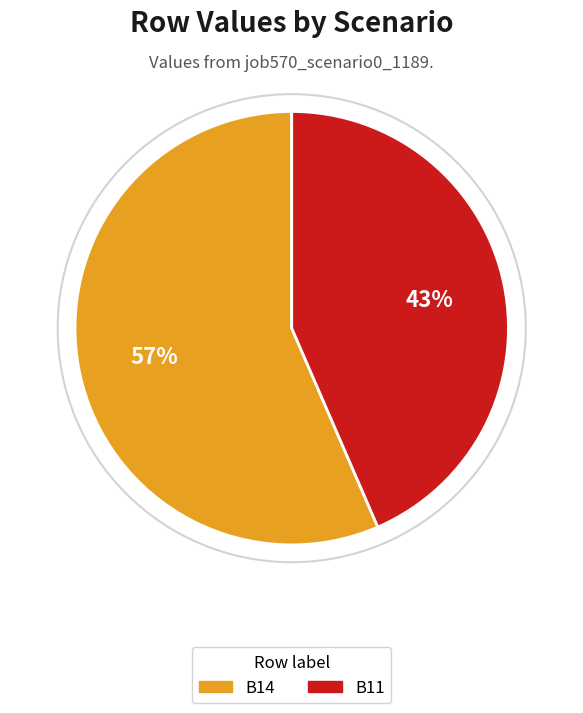

To the nearest percent, what is the average slice percentage?

50%